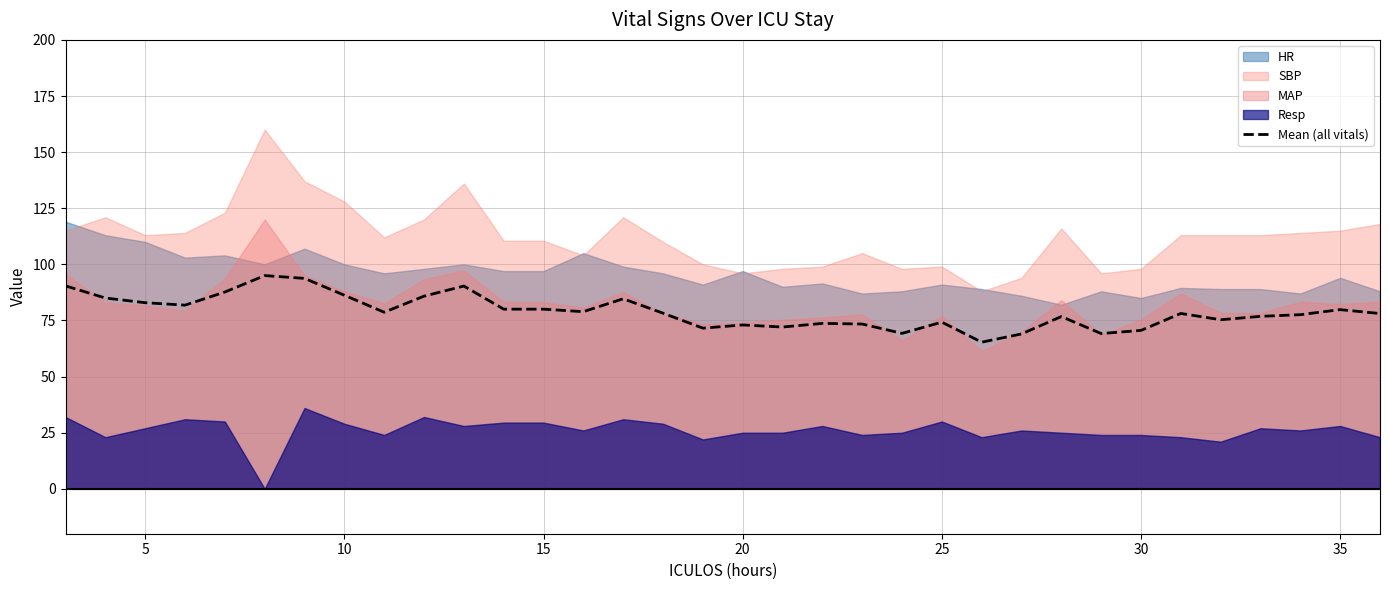

Is it true that Mean (all vitals) equals 82.9 at 5?

True